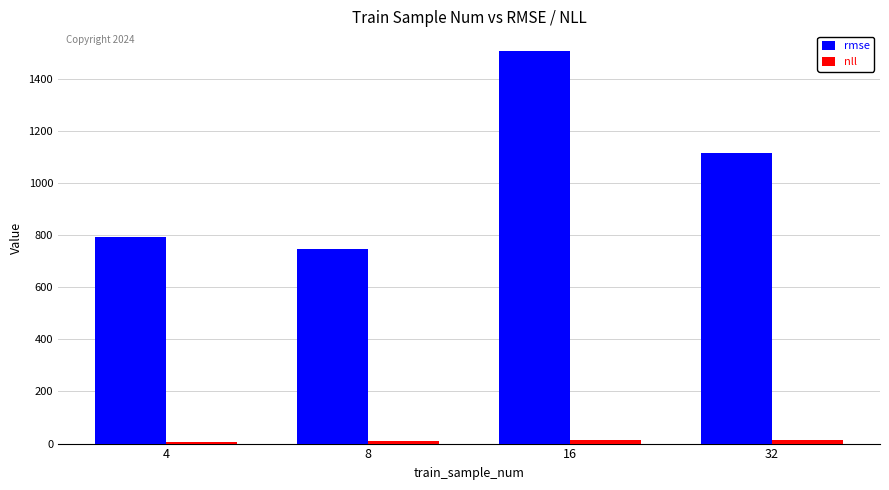

List the labels in order of rmse value, smallest first.

8, 4, 32, 16